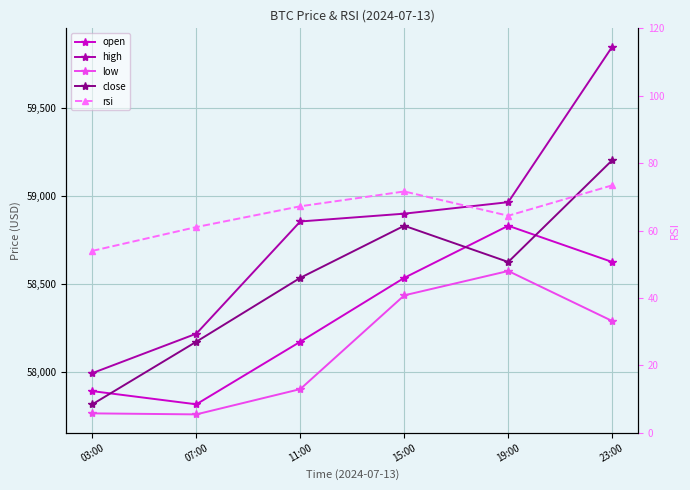

What is the maximum value for low?

58573.0